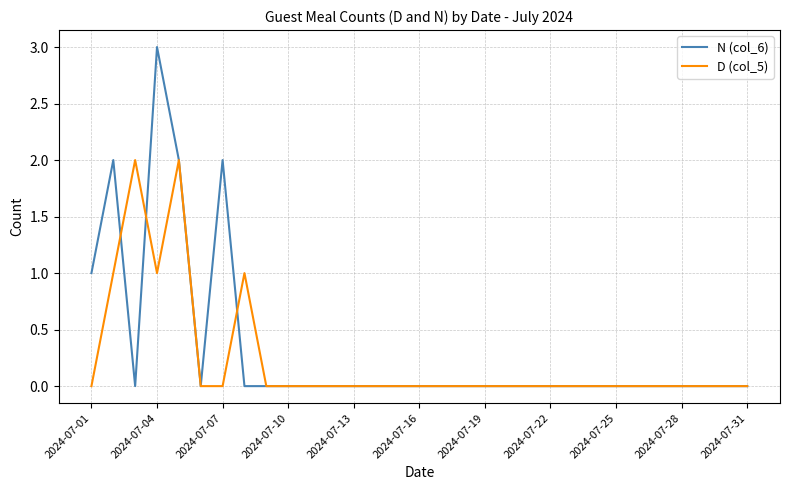

What is the maximum value shown in the chart?

3